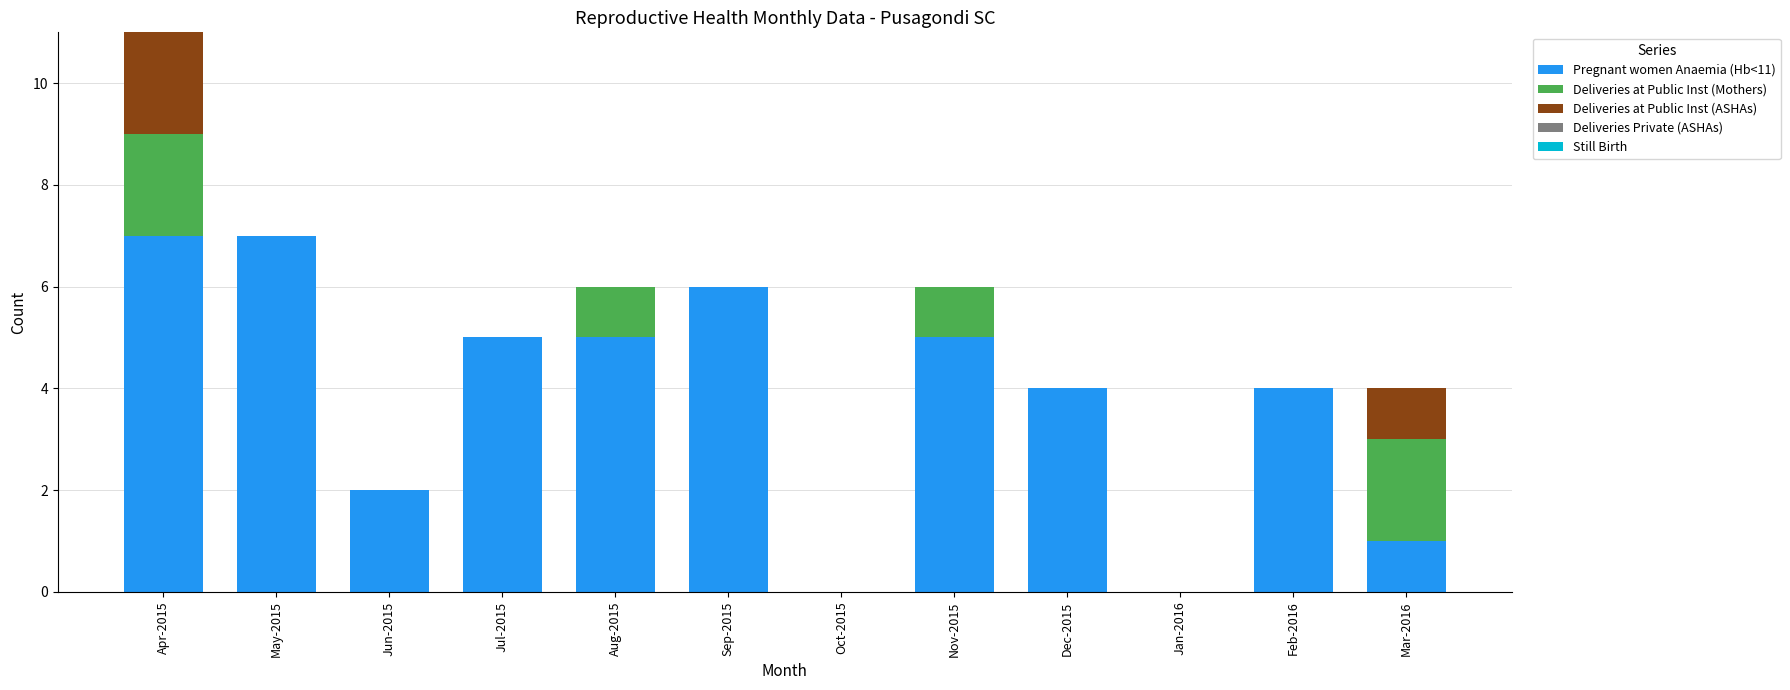

Are the bars horizontal?

No